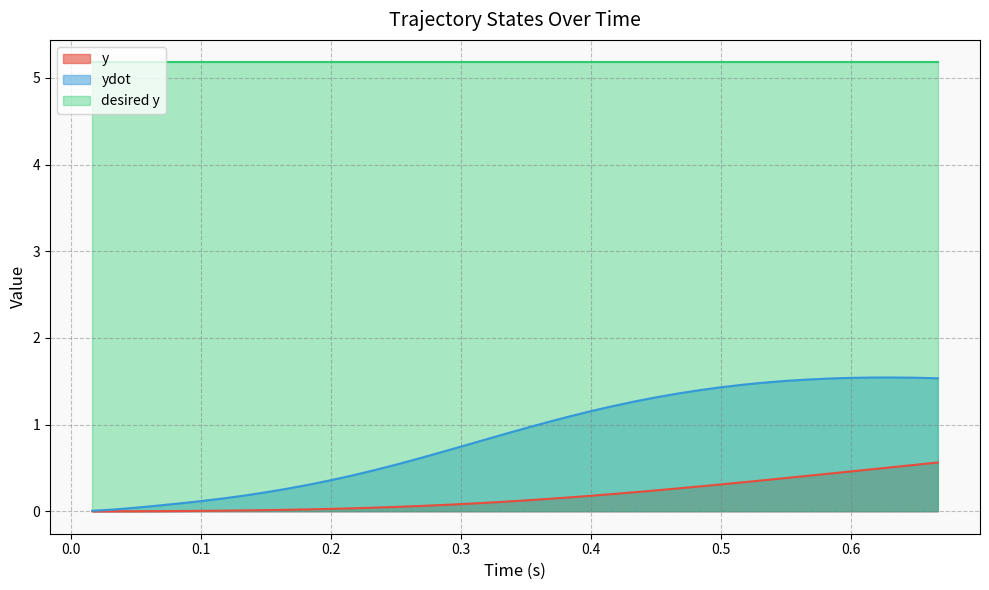

Does the chart have visible grid lines?

Yes